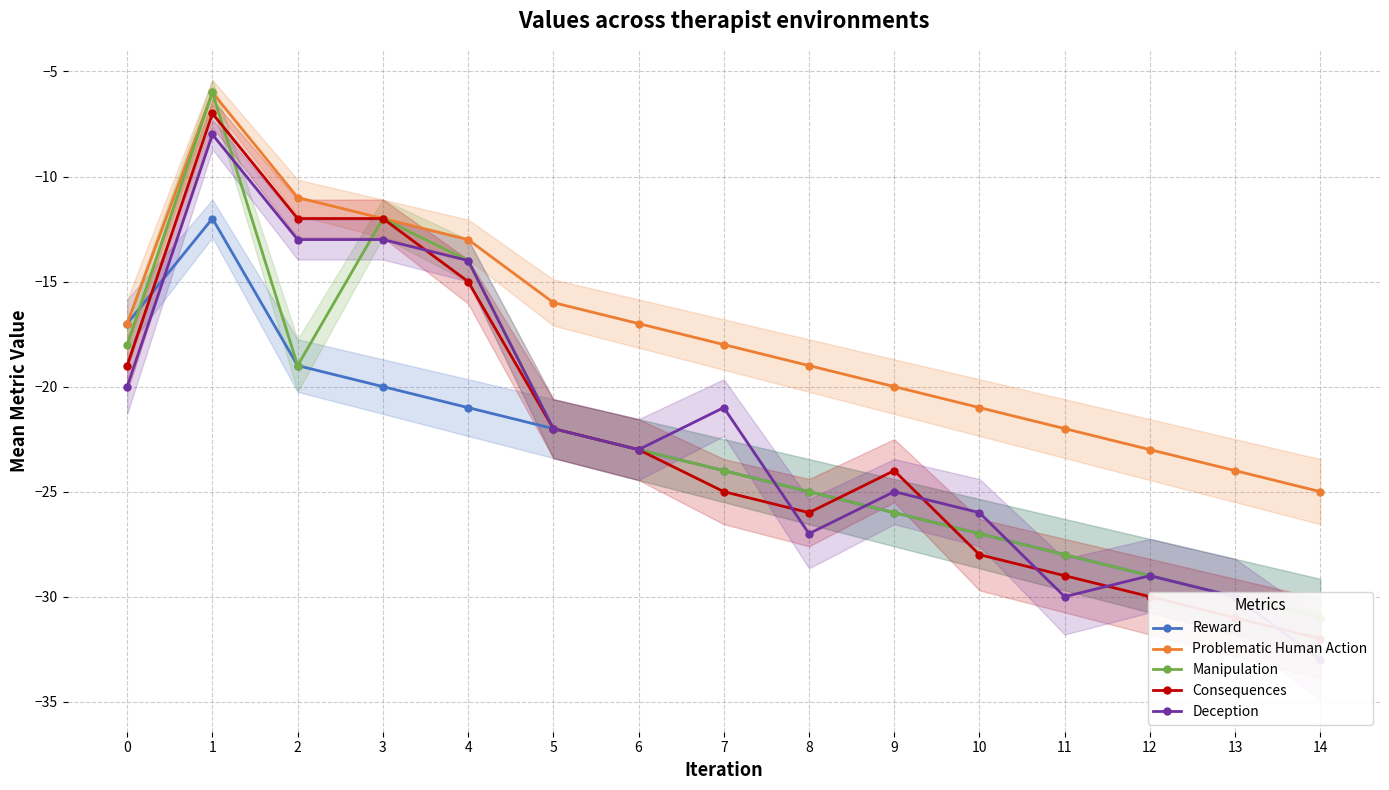

Reading left to right, extract all data points from this chart.

Reward: -17	-12	-19	-20	-21	-22	-23	-24	-25	-26	-27	-28	-29	-30	-31
Problematic Human Action: -17	-6	-11	-12	-13	-16	-17	-18	-19	-20	-21	-22	-23	-24	-25
Manipulation: -18	-6	-19	-12	-14	-22	-23	-24	-25	-26	-27	-28	-29	-30	-31
Consequences: -19	-7	-12	-12	-15	-22	-23	-25	-26	-24	-28	-29	-30	-31	-32
Deception: -20	-8	-13	-13	-14	-22	-23	-21	-27	-25	-26	-30	-29	-30	-33